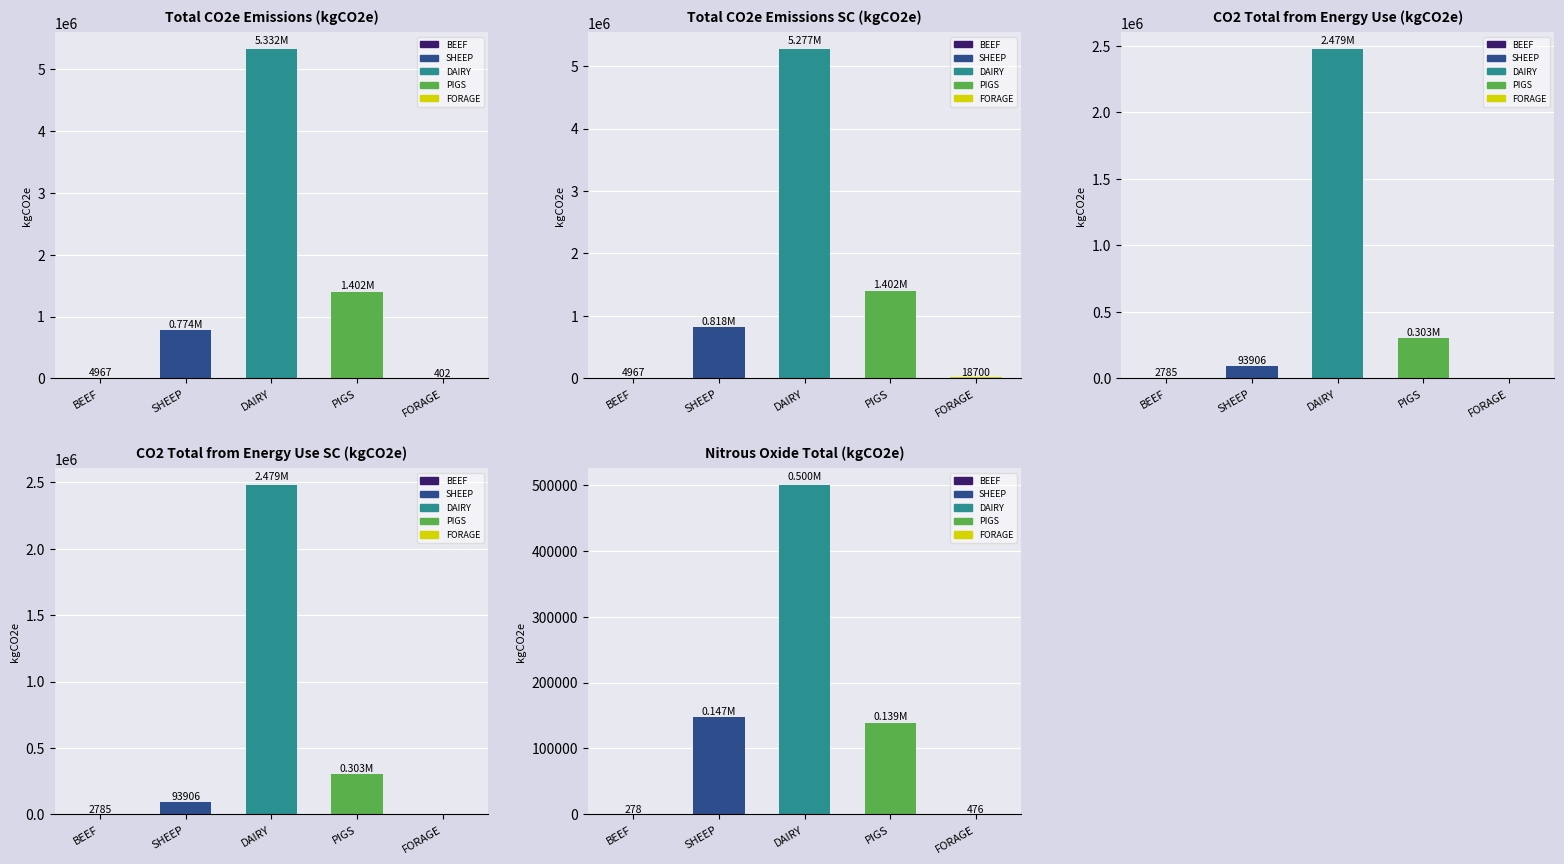

Reading left to right, extract all data points from this chart.

total_co2e_emissions_from_farming_kgco2e: BEEF=4967.4	SHEEP=773871.8	DAIRY=5332097.7	PIGS=1402130.3	FORAGE=401.9
total_co2e_emissions_from_farming_kgco2e_sc: BEEF=4967.4	SHEEP=818054.8	DAIRY=5277073.5	PIGS=1402130.3	FORAGE=18700.0
co2_total_from_energy_use_kgco2e: BEEF=2784.8	SHEEP=93905.7	DAIRY=2479407.9	PIGS=302743.4	FORAGE=0.0
co2_total_from_energy_use_kgco2e_sc: BEEF=2784.8	SHEEP=93905.7	DAIRY=2479407.9	PIGS=302743.4	FORAGE=0.0
nitrous_oxide_total_kgco2e: BEEF=277.6	SHEEP=147302.4	DAIRY=499786.8	PIGS=139007.1	FORAGE=476.1